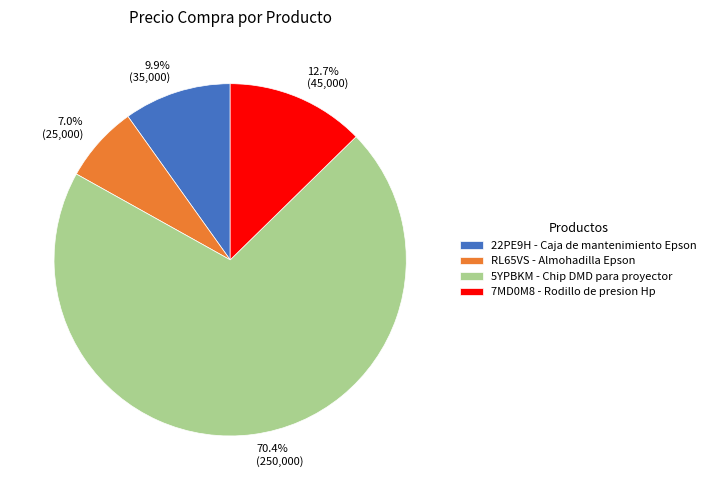

Count the number of slices in the pie.

4